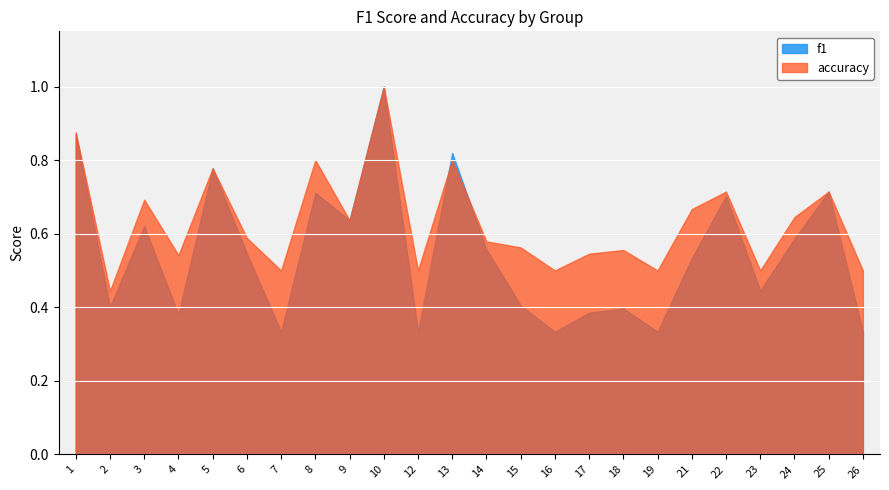

How many lines are shown in the chart?

2